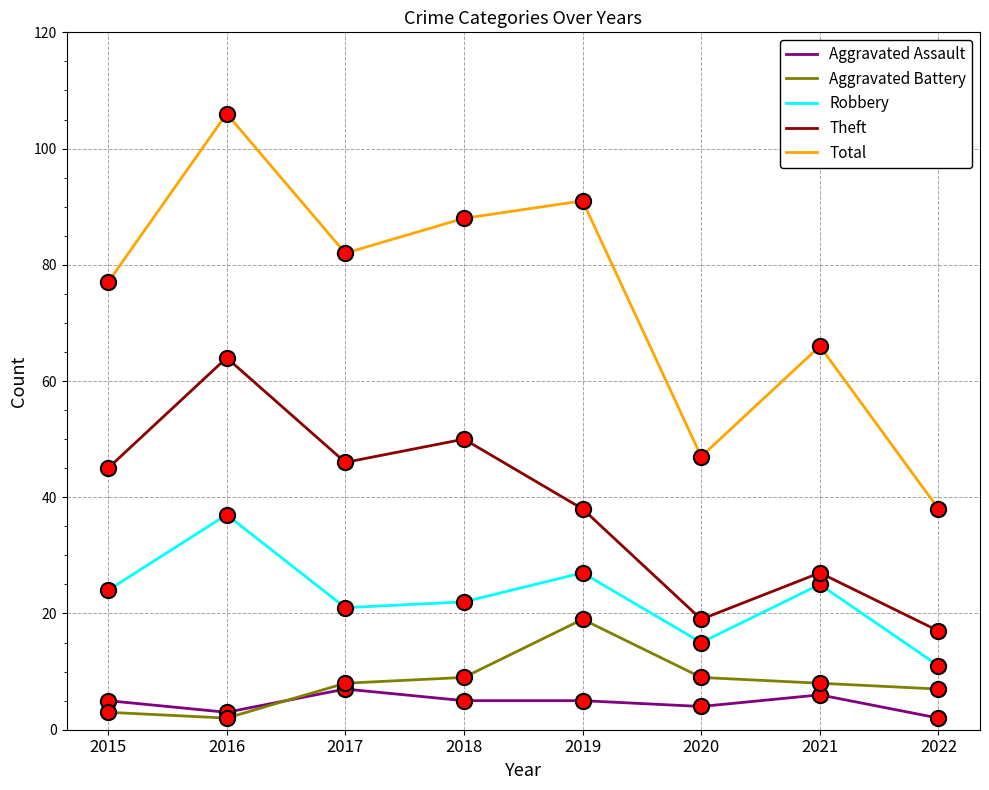

At how many categories does at least one series exceed 60?

6